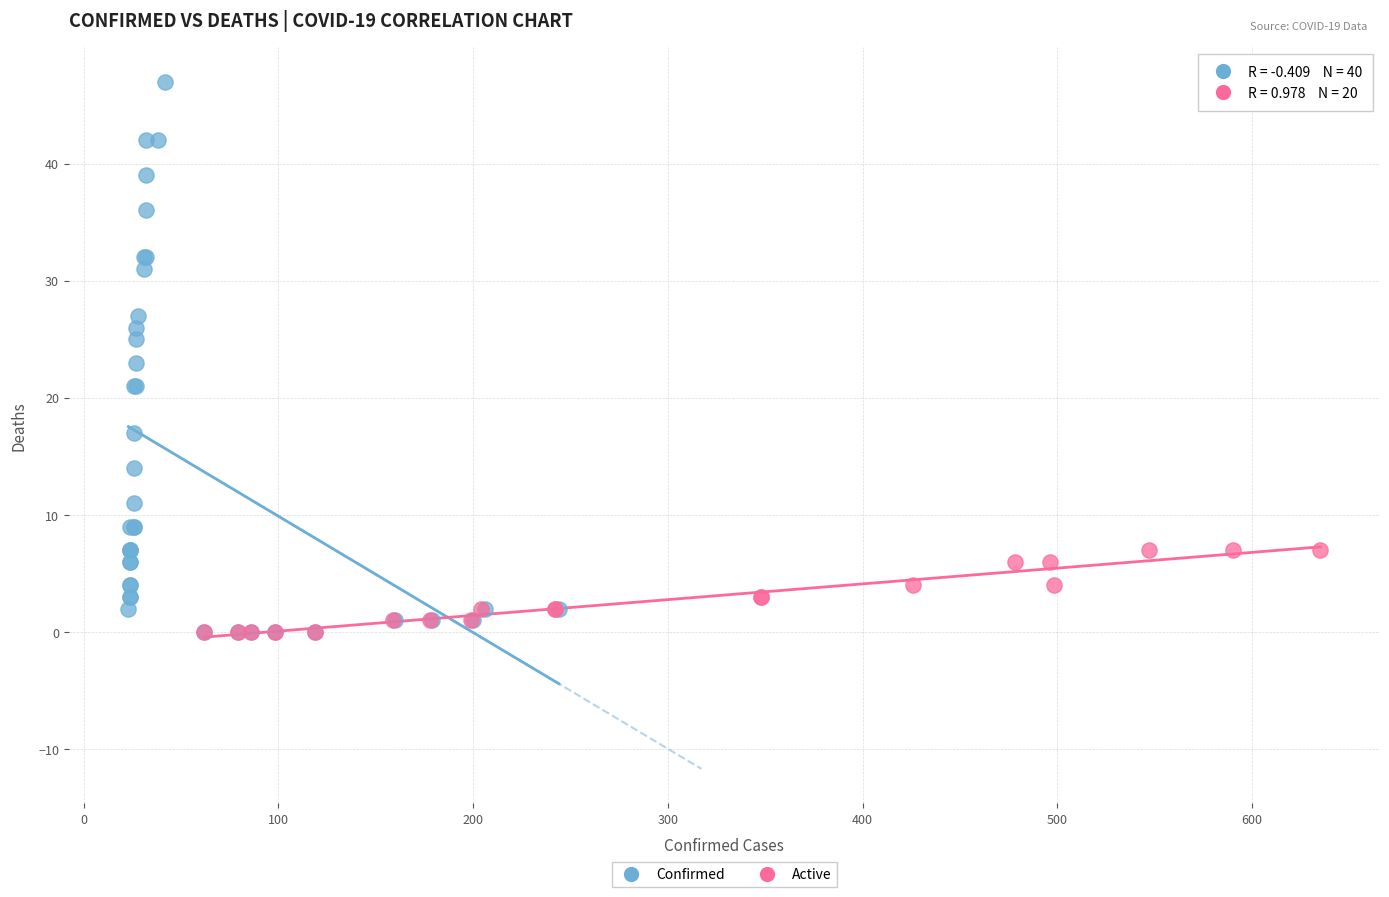

Which series has the widest spread of Y values?

Confirmed